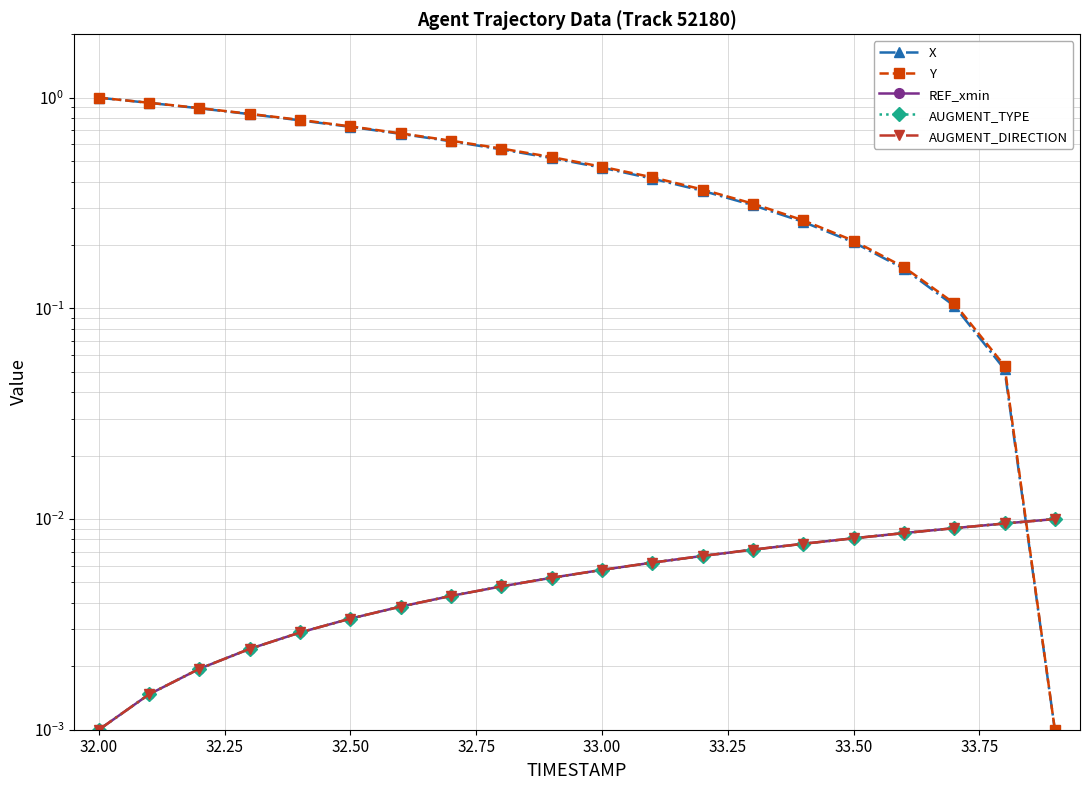

What is the greatest value displayed?

1.0